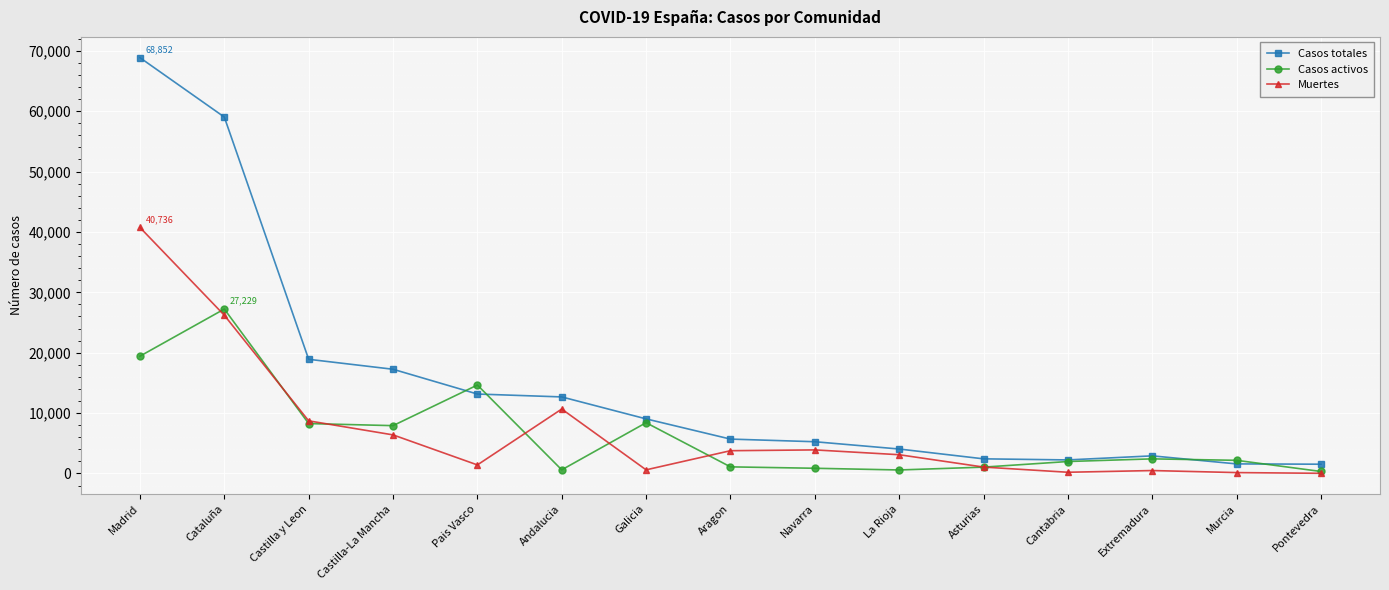

Which series changed the most between Navarra and Extremadura?

Muertes